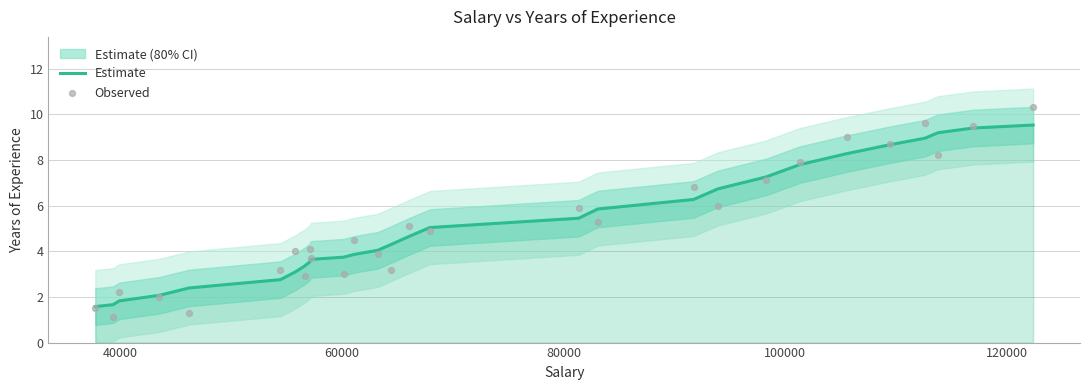

Which series contains the highest Y value?

Observed